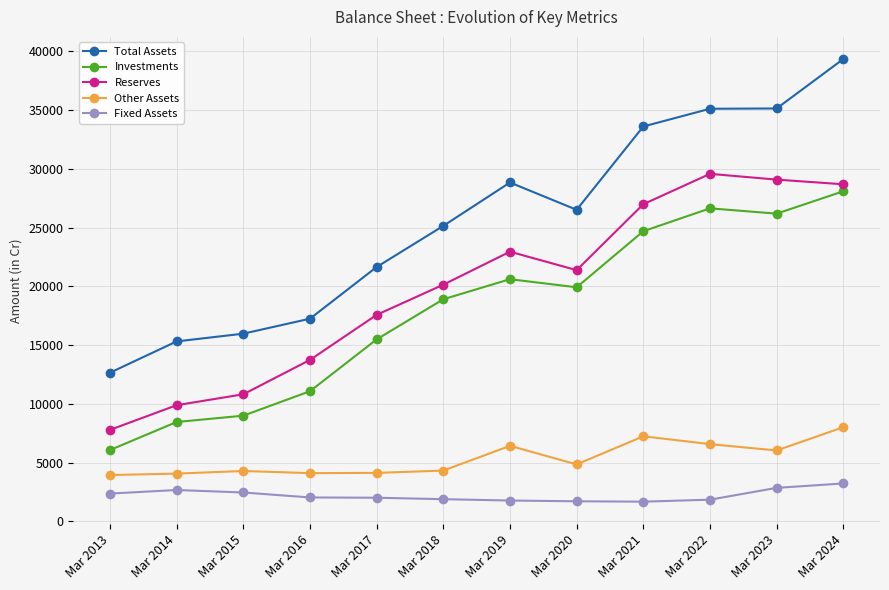

Between Mar 2020 and Mar 2021, which series saw the biggest shift?

Total Assets